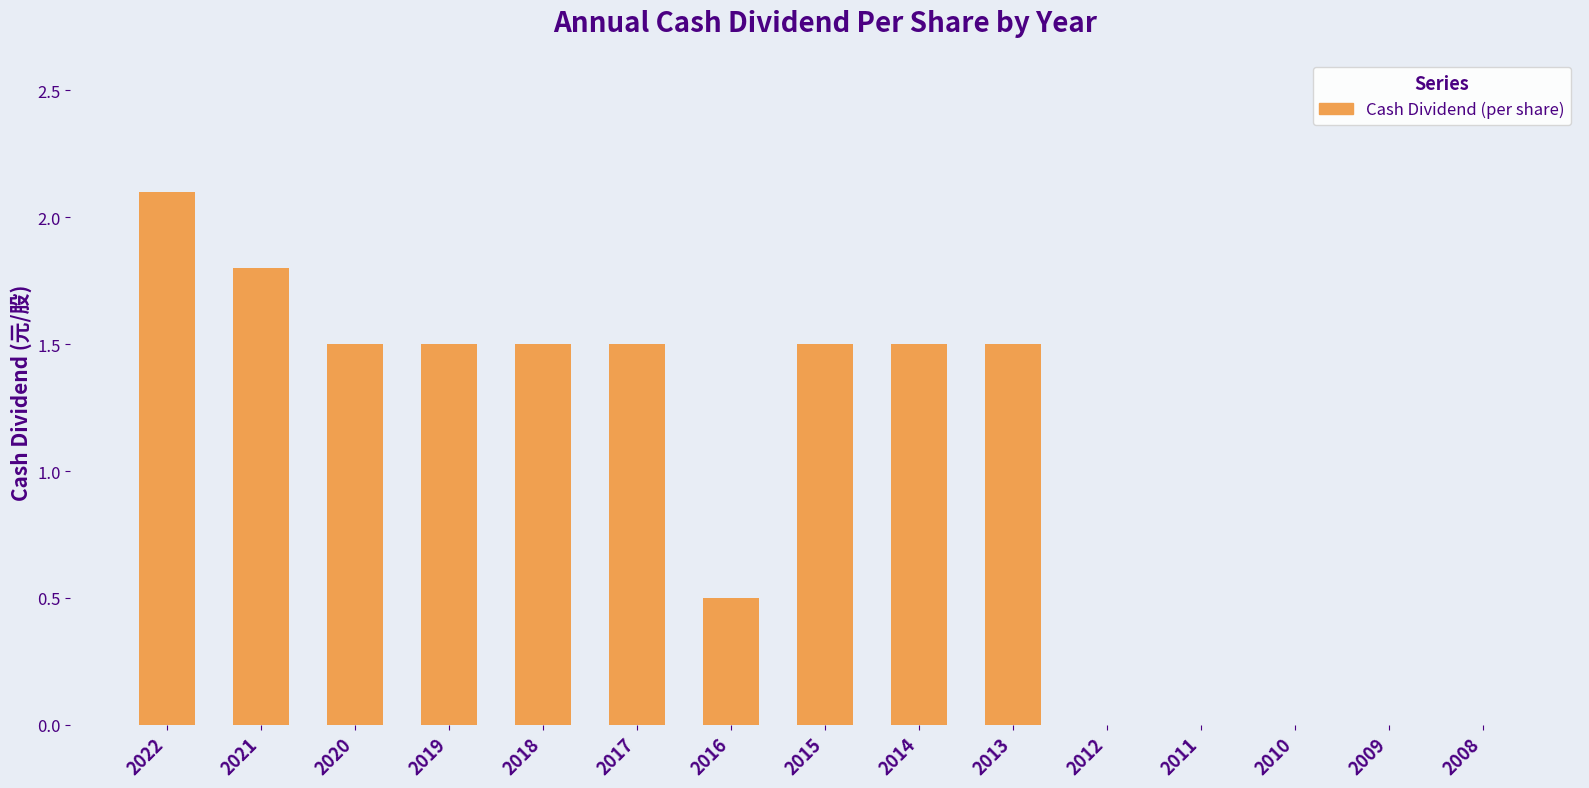

How many data points does each series have?

15